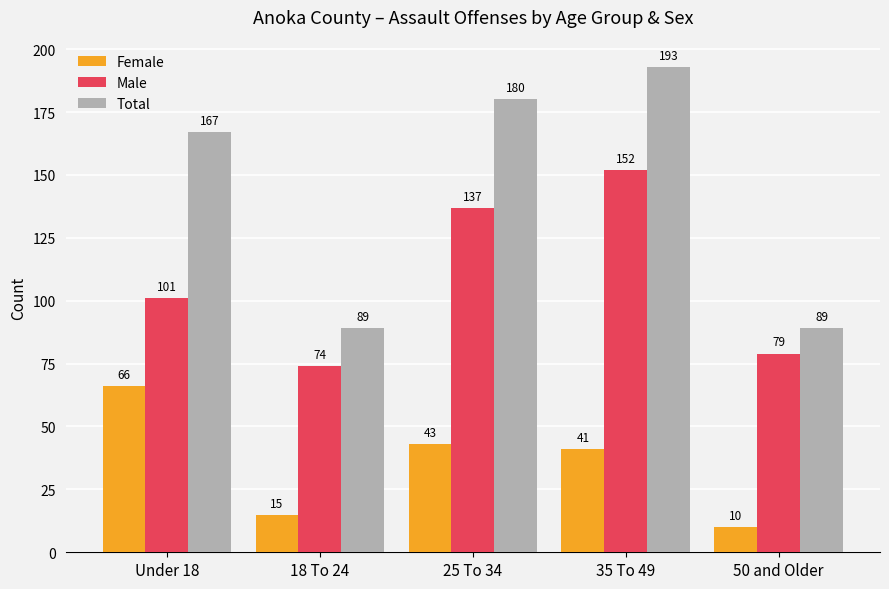

What is the label of the 5th bar from the left?

50 and Older